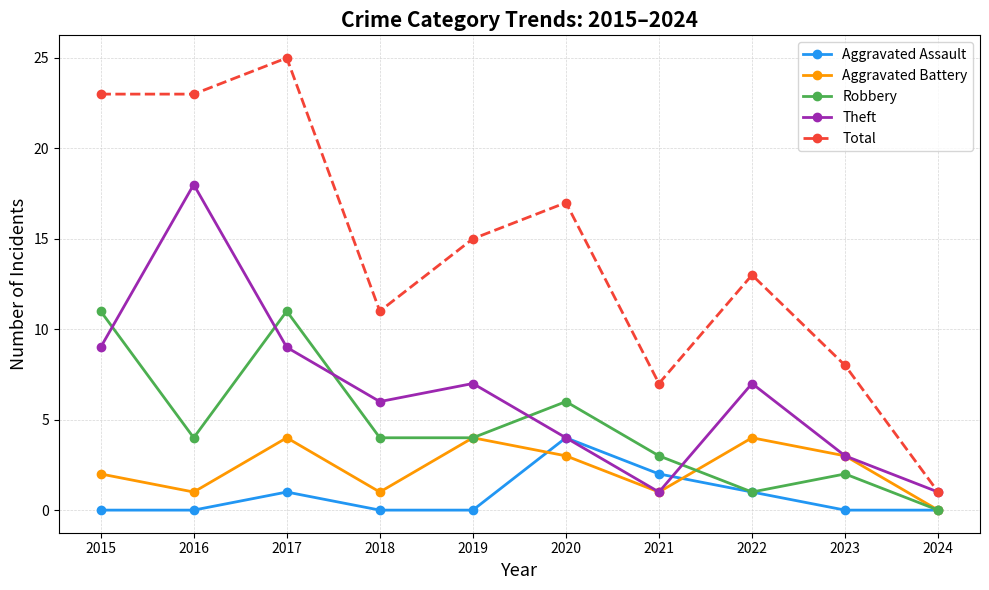

What is the greatest value displayed?

25